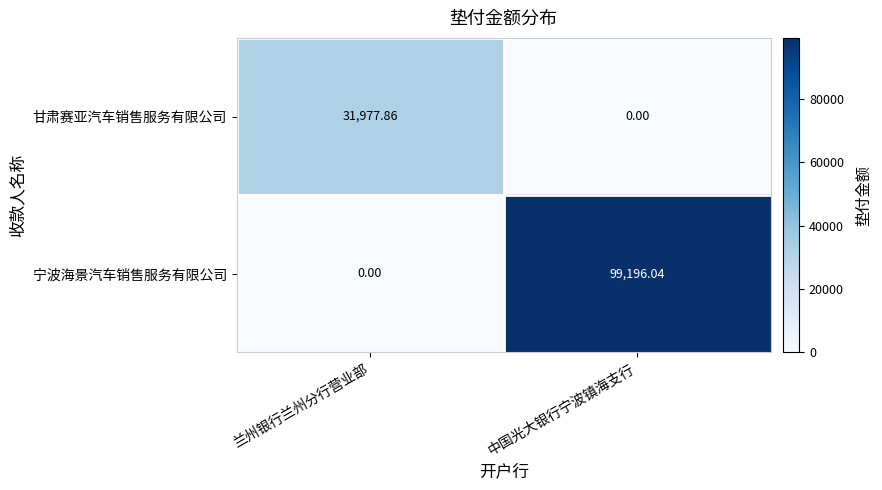

How many data points does each series have?

2